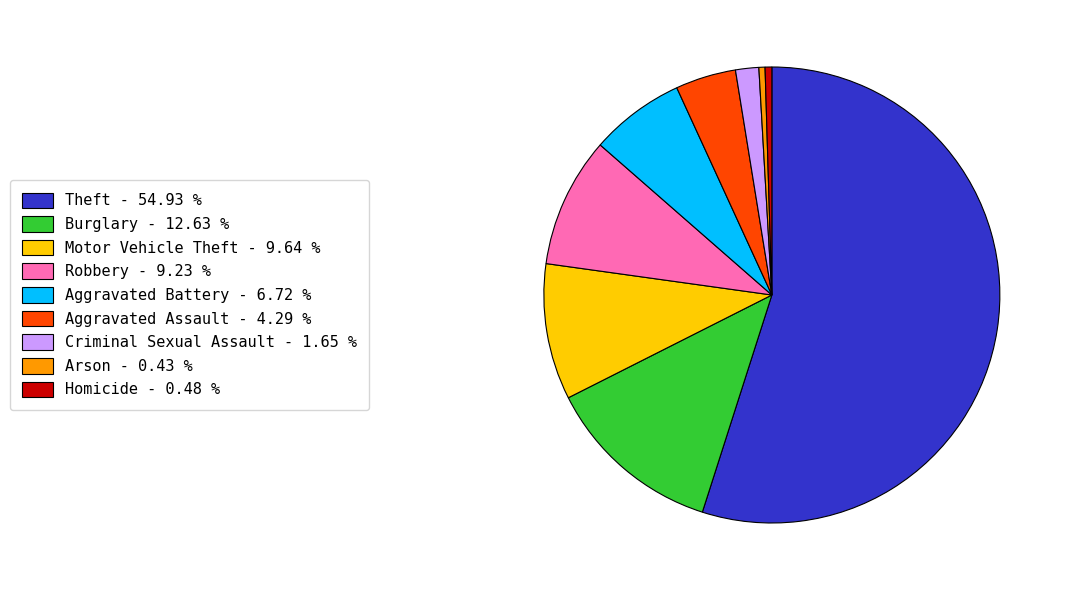

Combined, do Burglary - 12.63 % and Motor Vehicle Theft - 9.64 % account for over 50%?

No